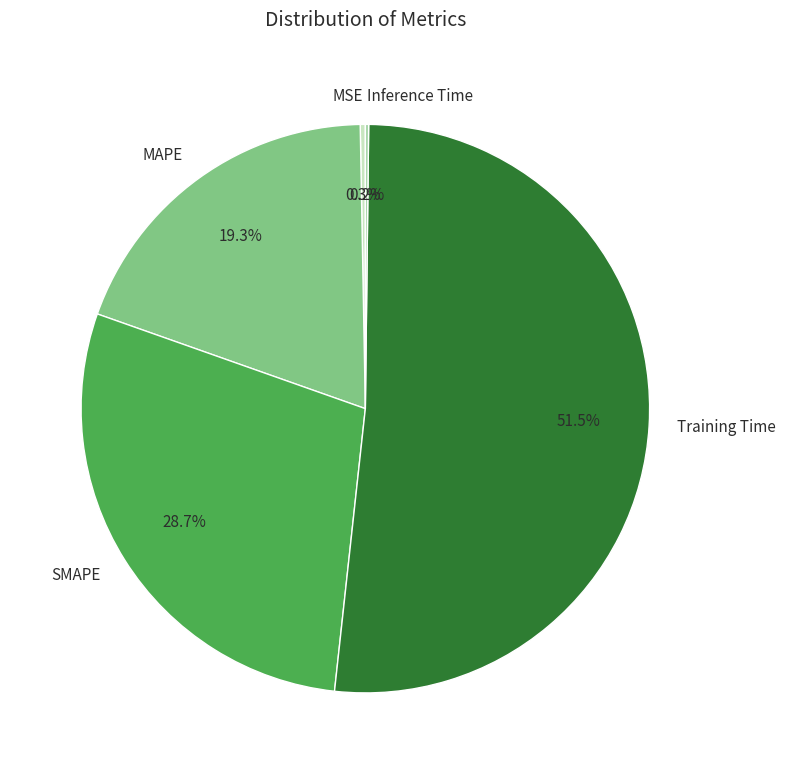

Between MAPE and SMAPE, which is larger?

SMAPE